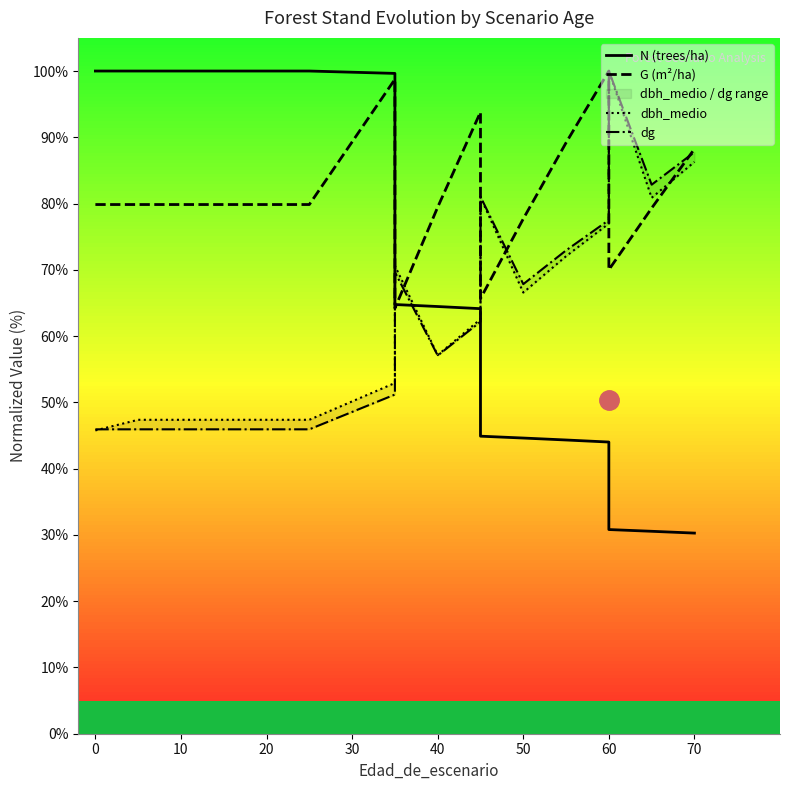

What is the difference between the maximum and second lowest values in the dg series?

54.1